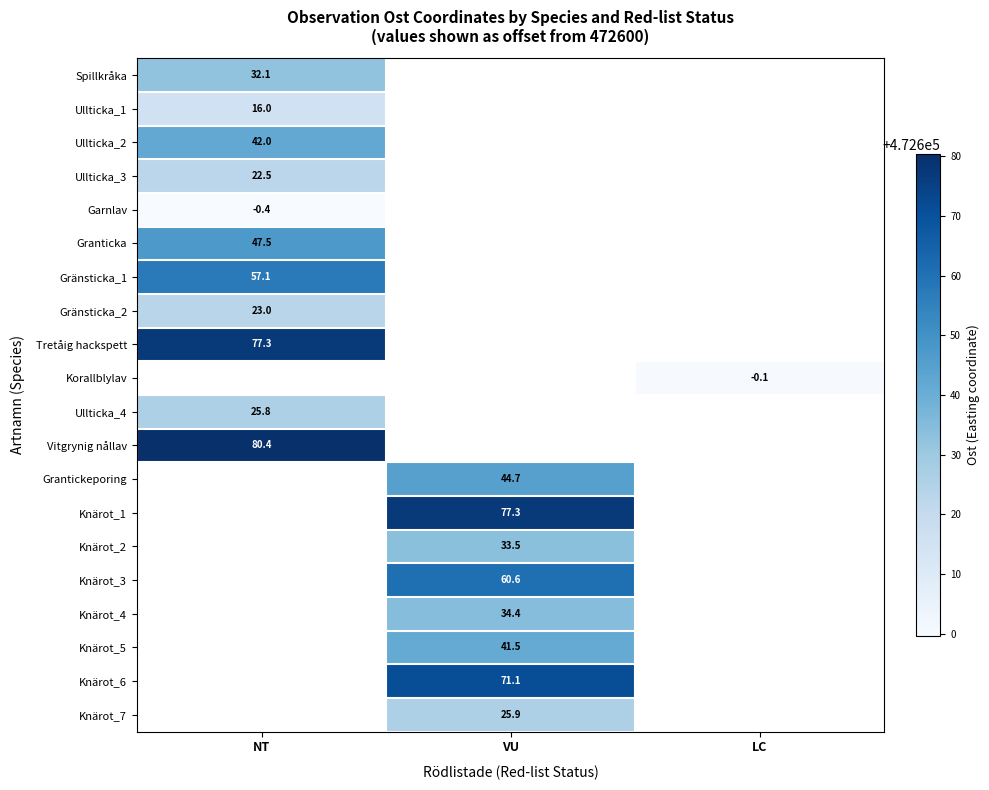

How many categories are shown in the chart?

3